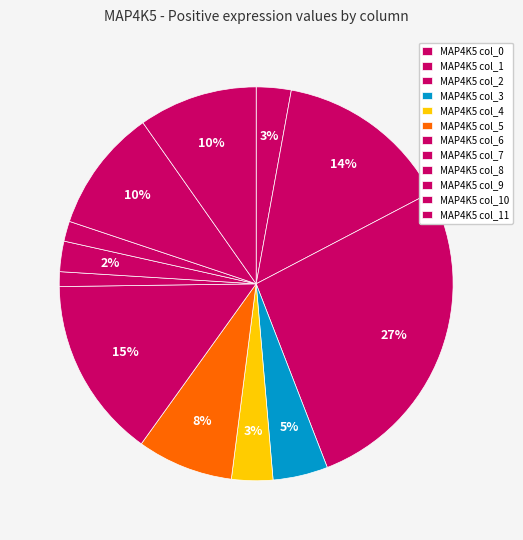

Count the number of slices in the pie.

12